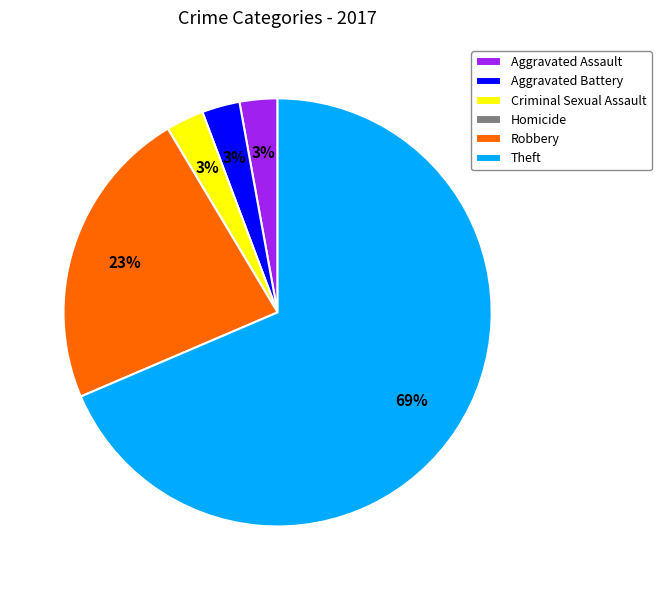

Which category has the biggest portion of the pie?

Theft